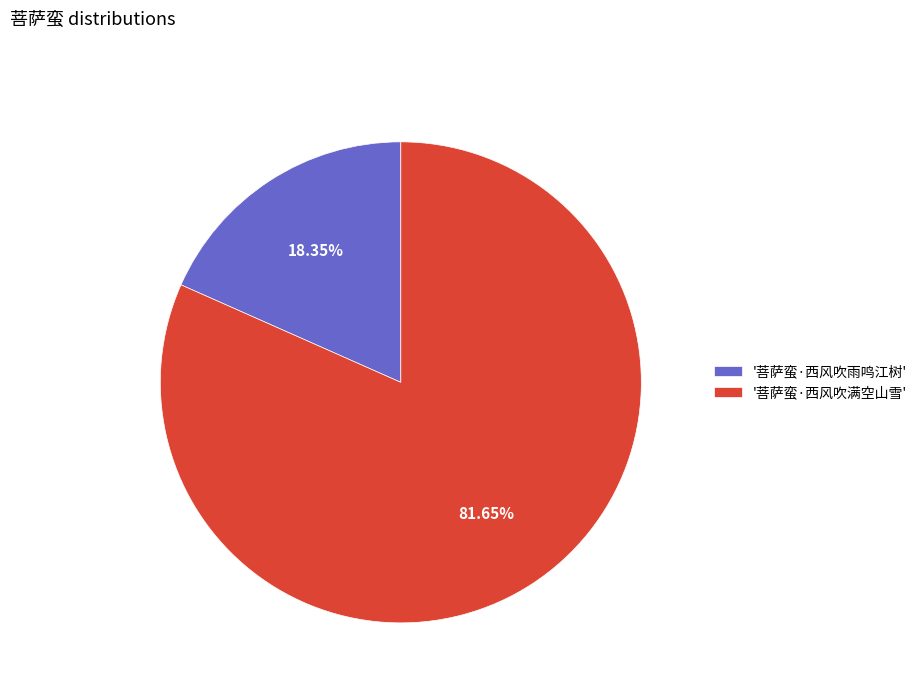

Rank the categories by value from lowest to highest.

'菩萨蛮·西风吹雨鸣江树', '菩萨蛮·西风吹满空山雪'